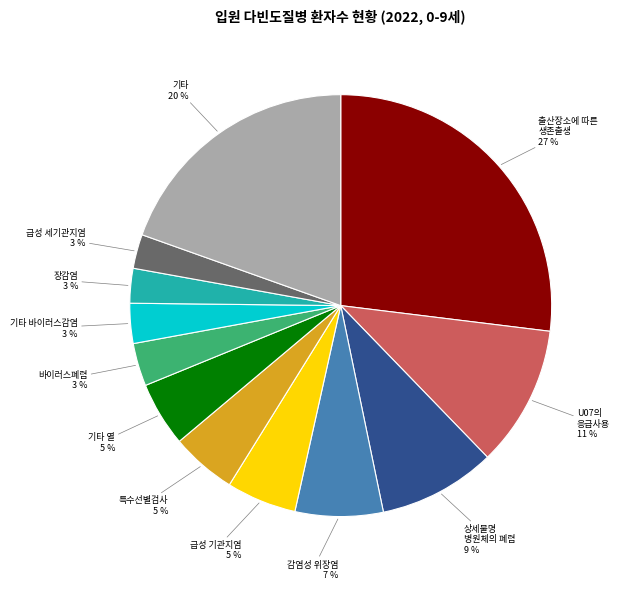

To the nearest percent, what is the average slice percentage?

8%